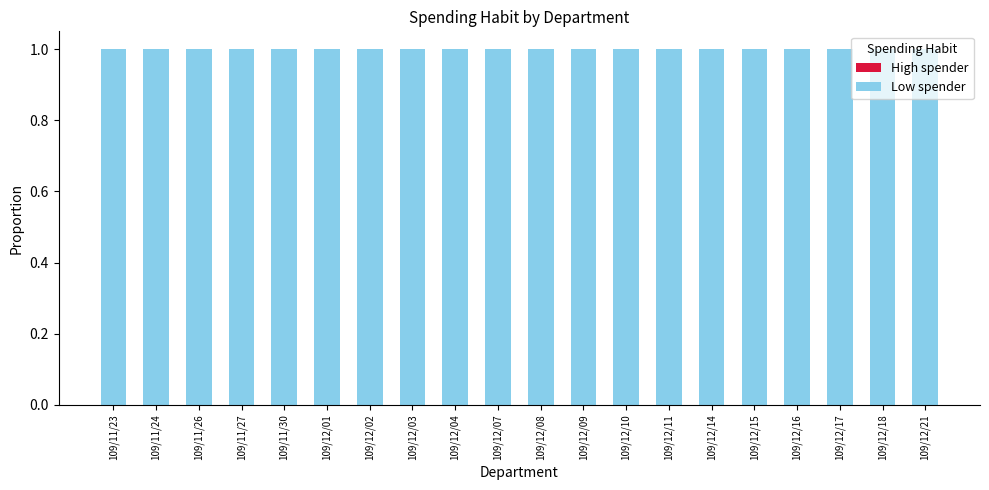

How many data points does each series have?

20